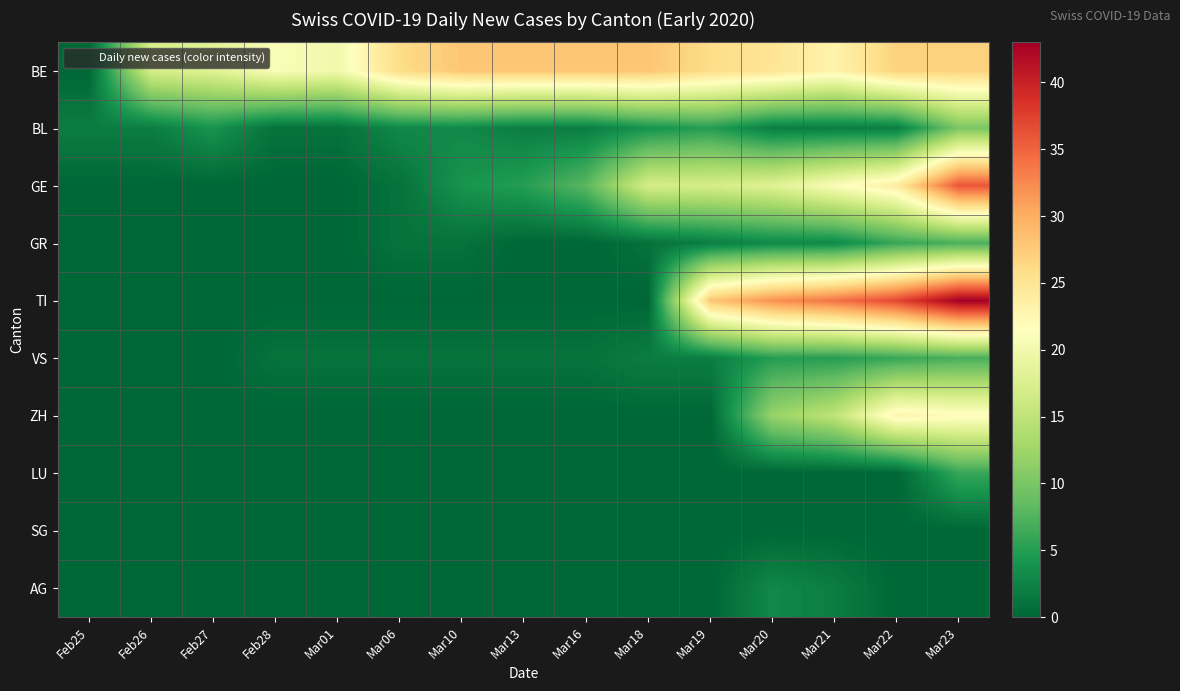

At which category is the sum across all series the highest?

Mar23